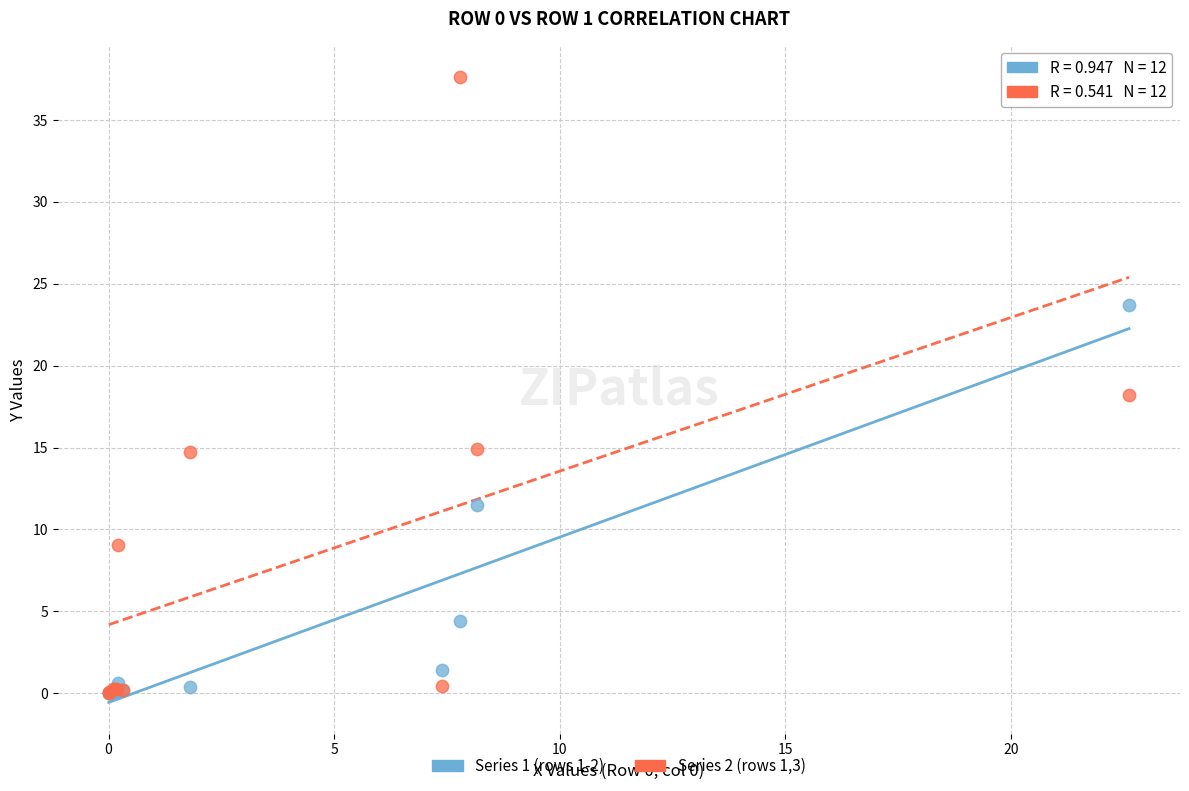

Which series contains the highest Y value?

Series 2 (rows 1,3)